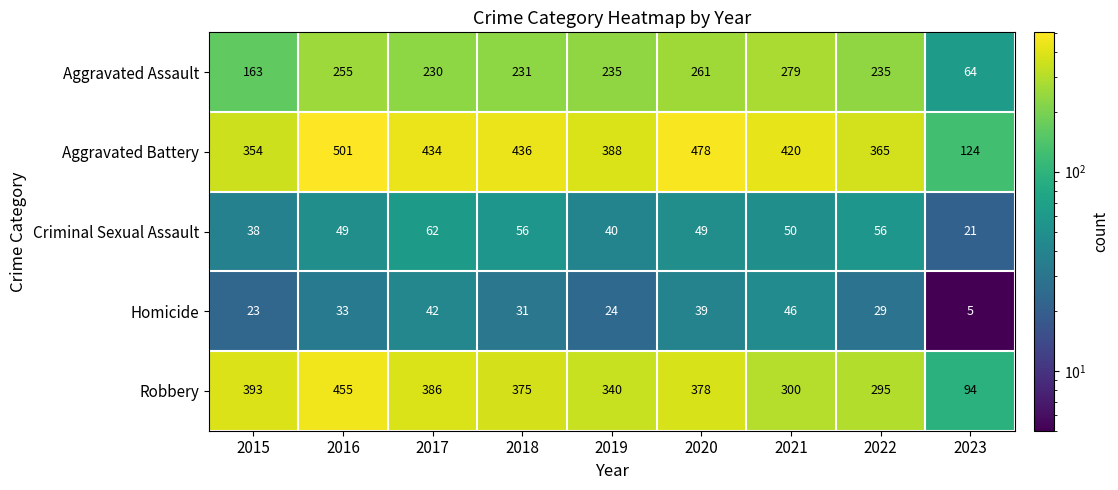

At which label does Aggravated Battery first exceed 420?

2016